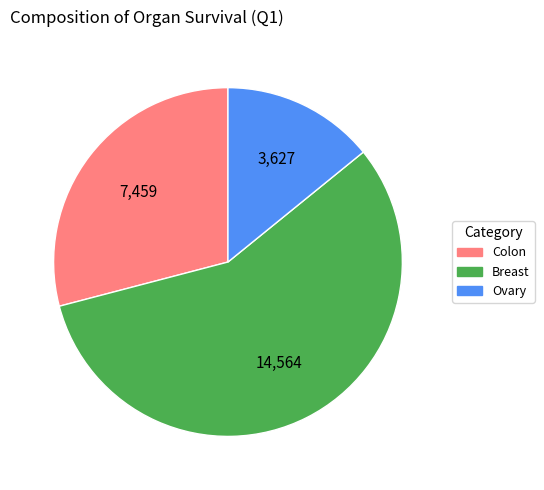

Rank the categories by value from highest to lowest.

Breast, Colon, Ovary